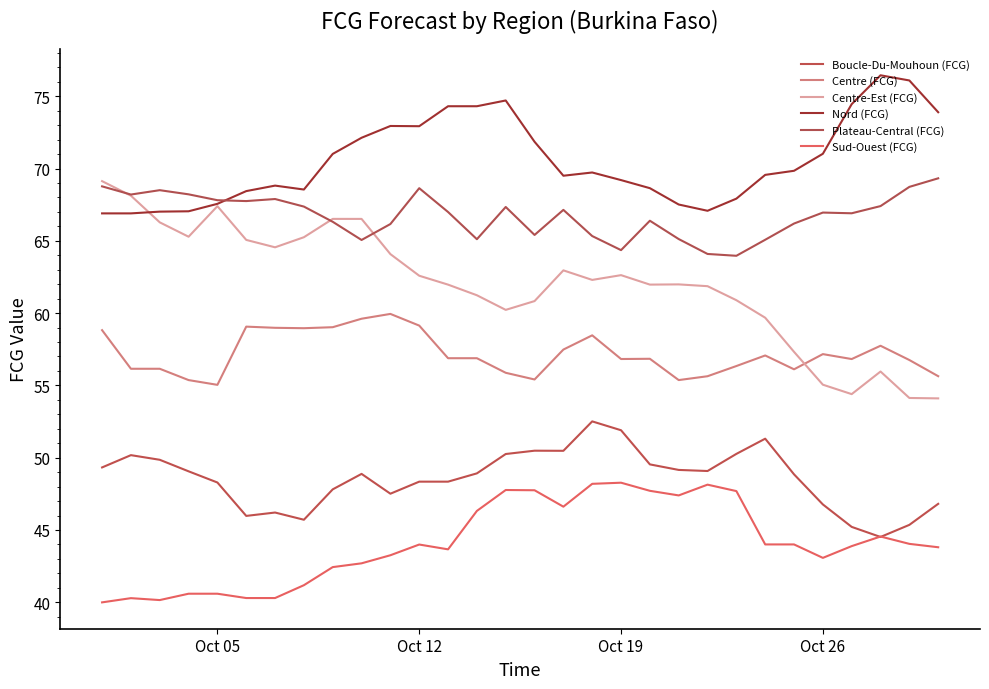

What is the sum of all Nord (FCG) values?

2116.3